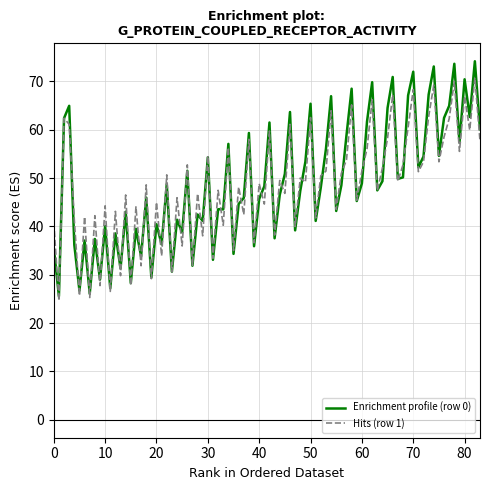

What is the maximum value shown in the chart?

74.2